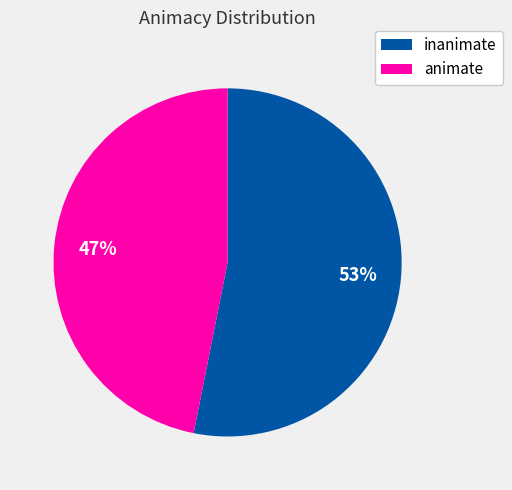

The animate slice represents 47% of the pie. True or false?

True